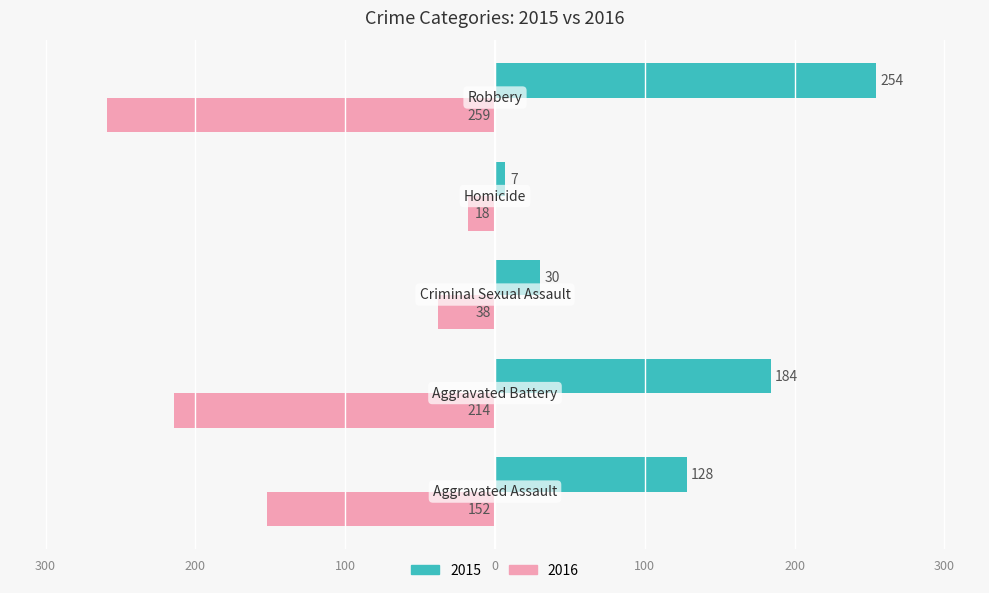

What are all the series names shown in the legend?

2015, 2016